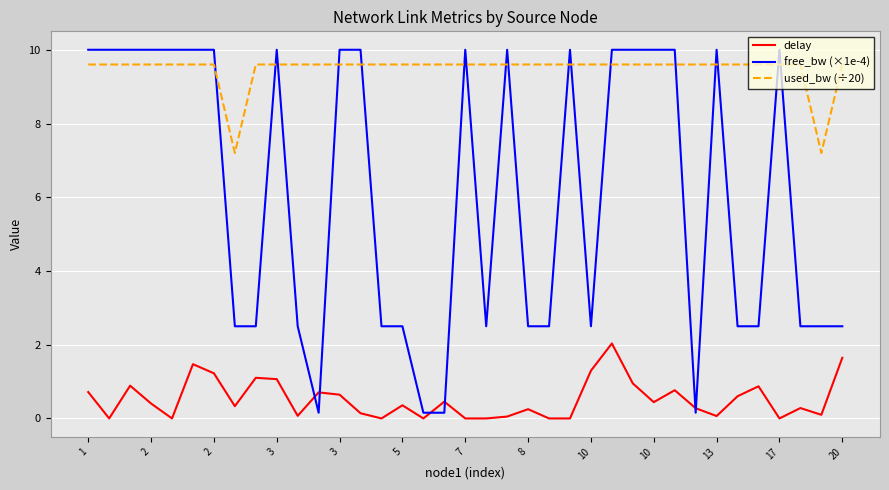

Rank the series by their average value, from lowest to highest.

delay, free_bw (×1e-4), used_bw (÷20)